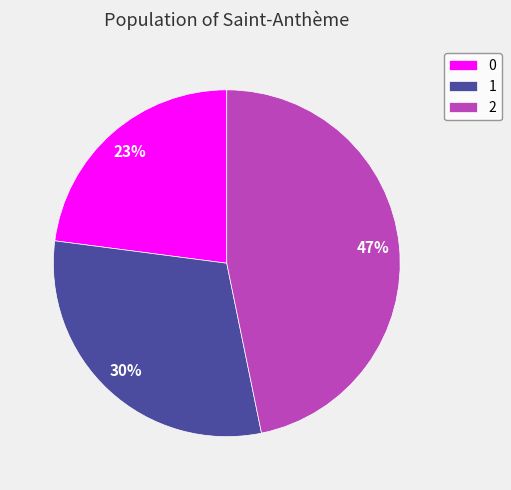

Is the sum of 0 and 1 greater than half?

Yes